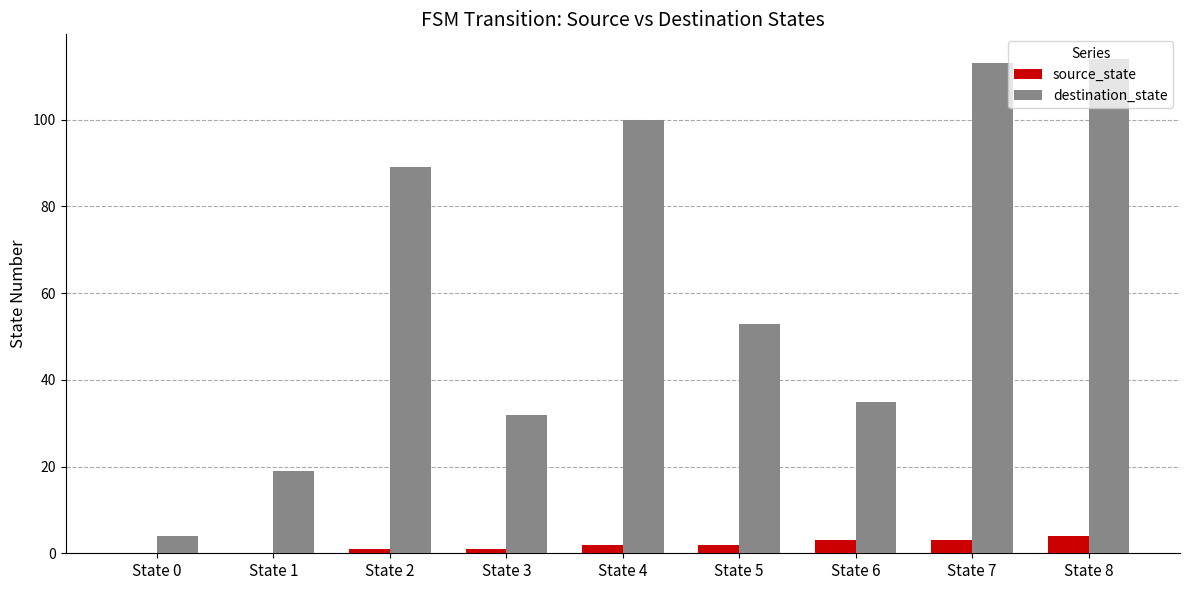

What is the highest value of the destination_state series?

114